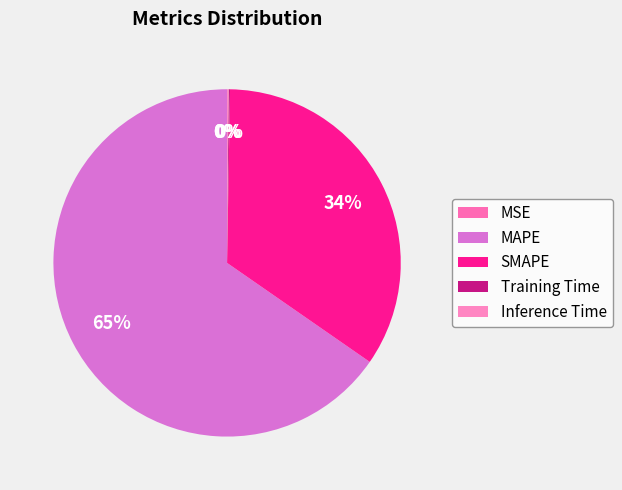

To the nearest percent, what is the average slice percentage?

20%